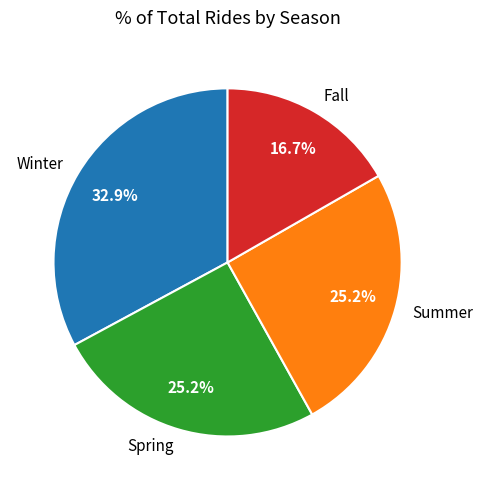

Which has a higher value, Summer or Fall?

Summer